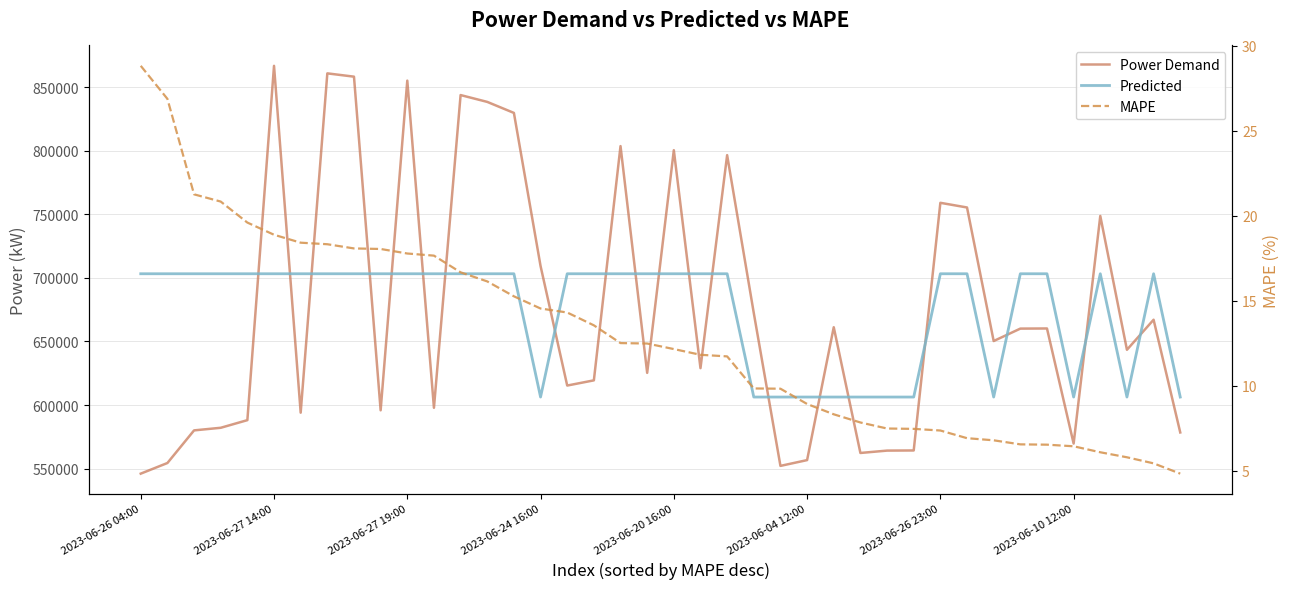

Count the number of categories in the chart.

40